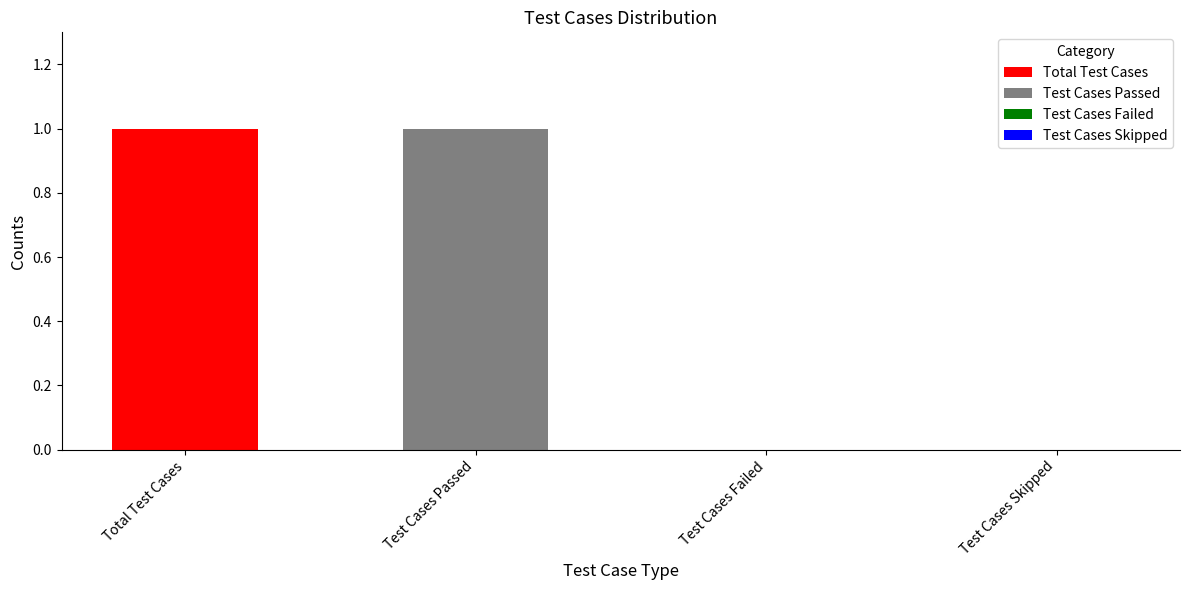

List the labels in order of value, smallest first.

Test Cases Failed, Test Cases Skipped, Total Test Cases, Test Cases Passed